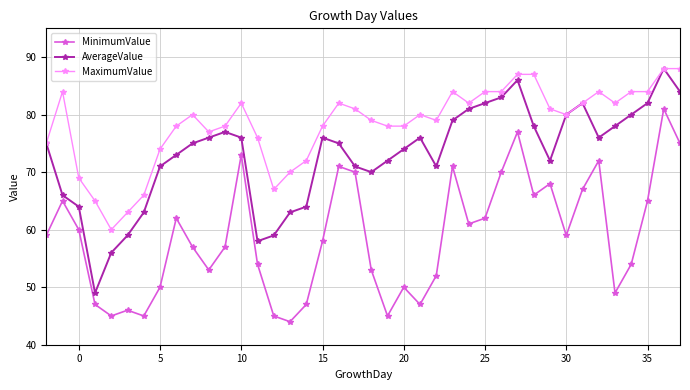

True or false: AverageValue has more than 0 points higher than both neighbors.

True